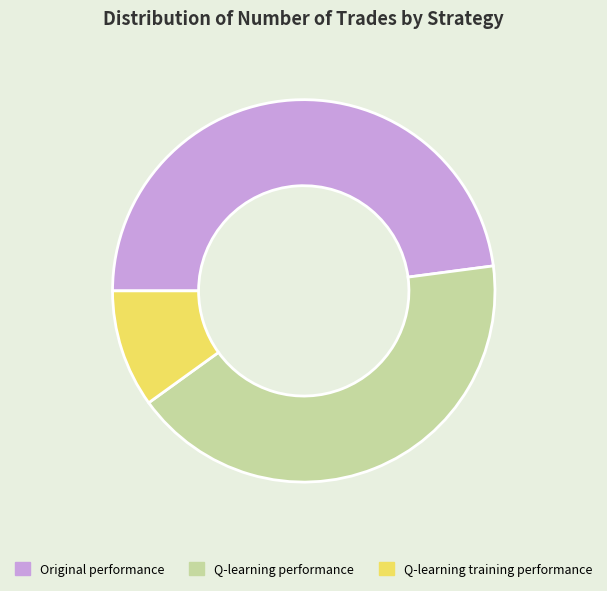

What is the largest slice in the pie chart?

Original performance